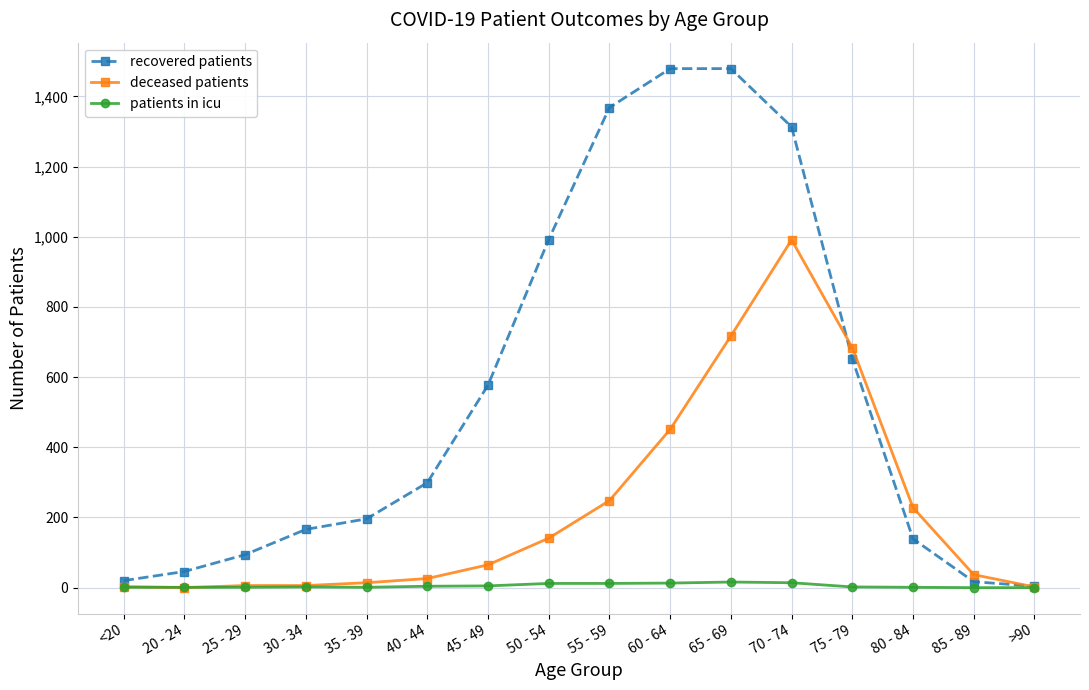

How many intersections are there between deceased patients and patients in icu?

2